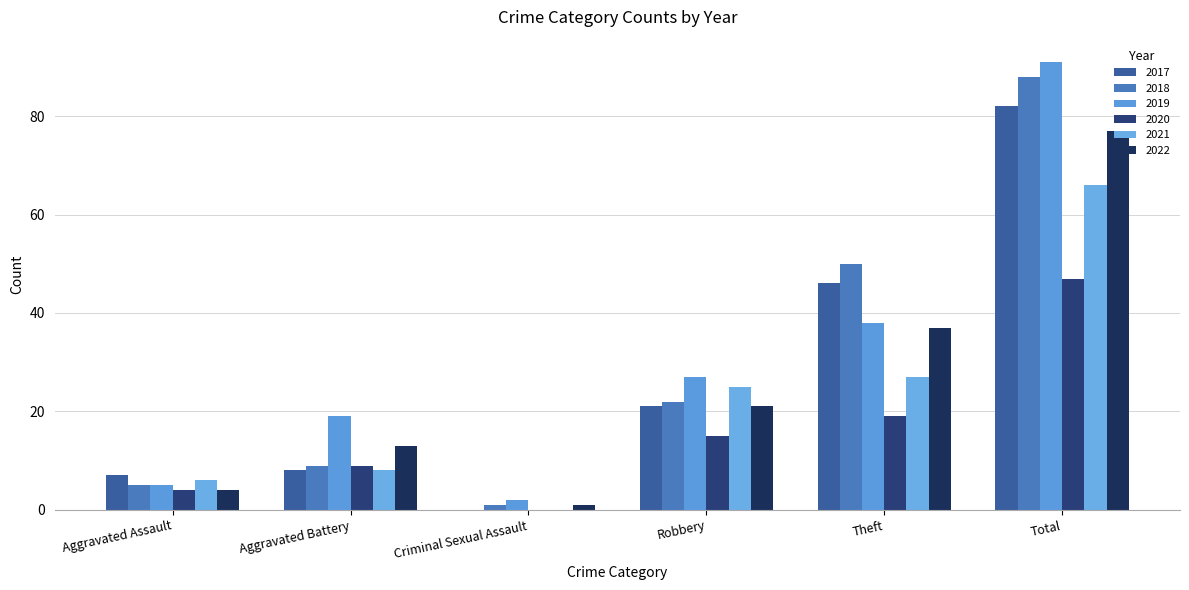

At Total, list the series in order from largest to smallest.

2019, 2018, 2017, 2022, 2021, 2020